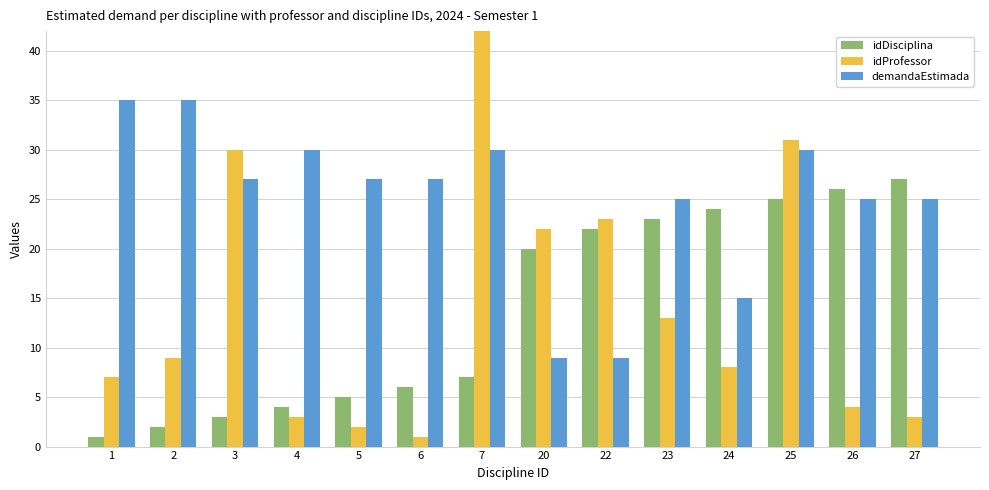

Rank the series at 22 from lowest to highest value.

demandaEstimada, idDisciplina, idProfessor